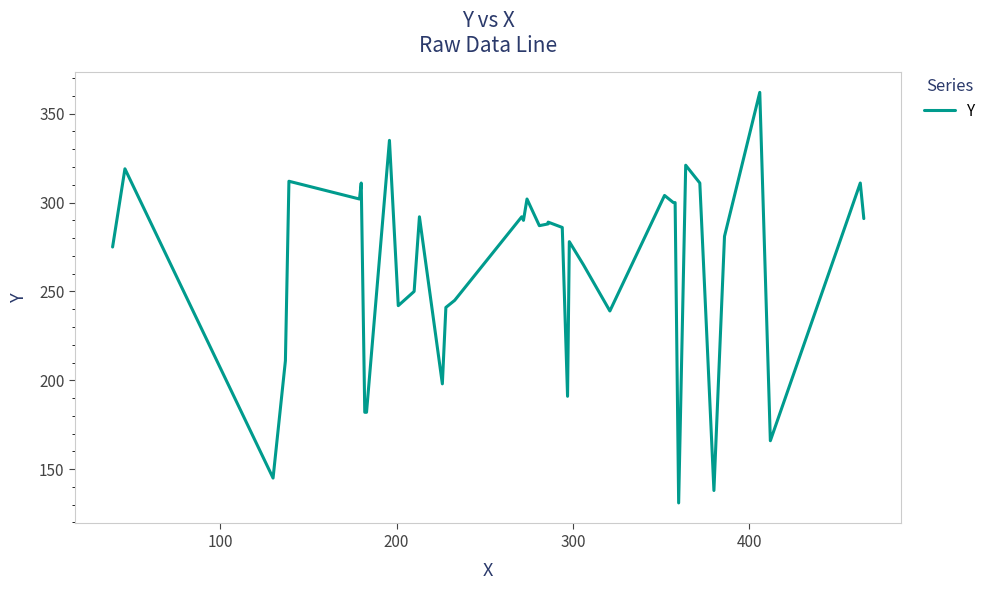

The value at 24 is 429. True or false?

False